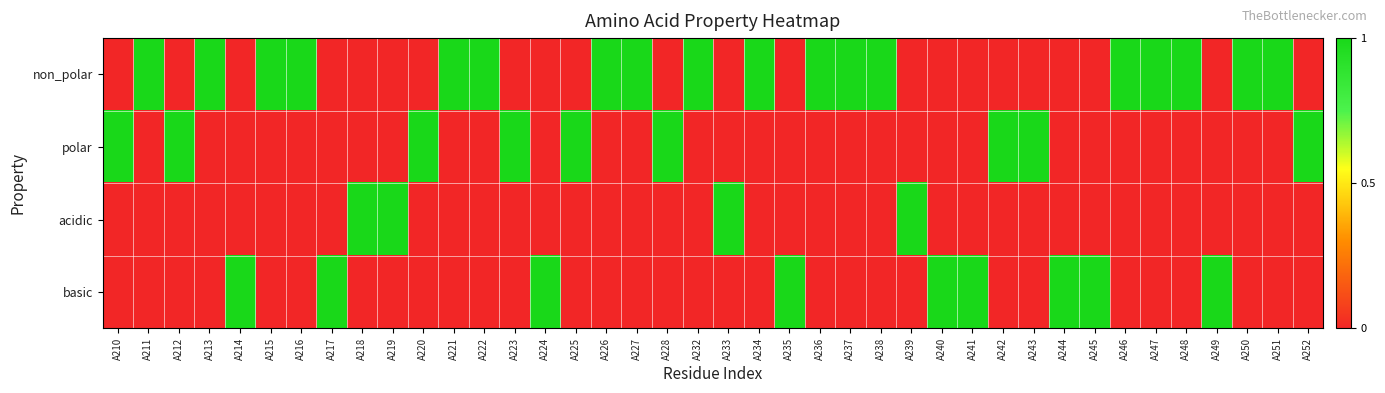

At which category is the sum across all series the highest?

A210